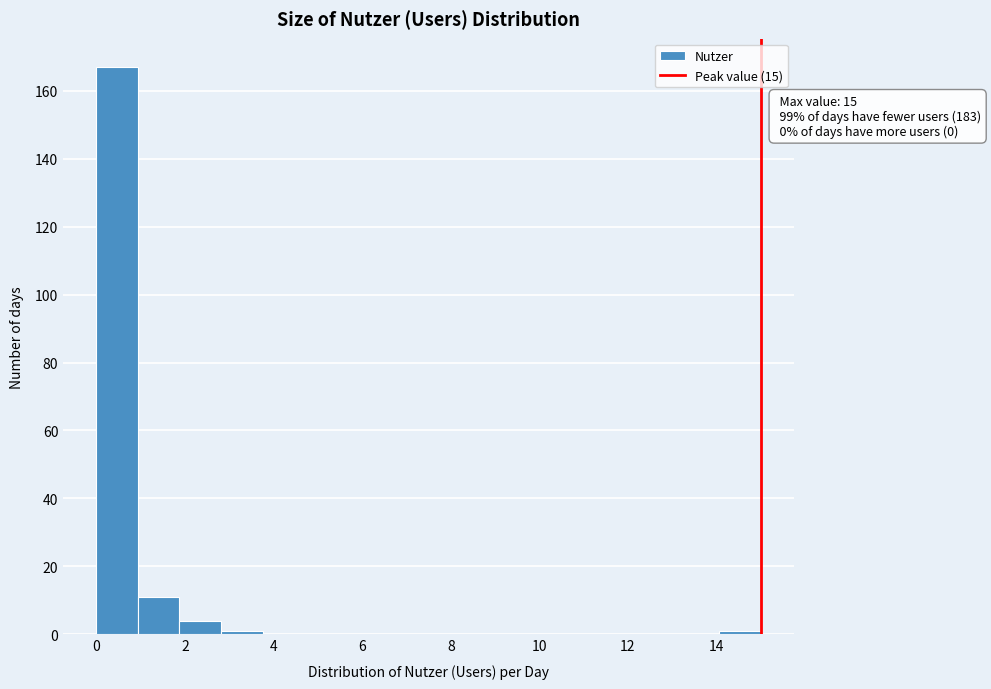

Over which range of the x-axis is the bar tallest?

0.0 to 1.0